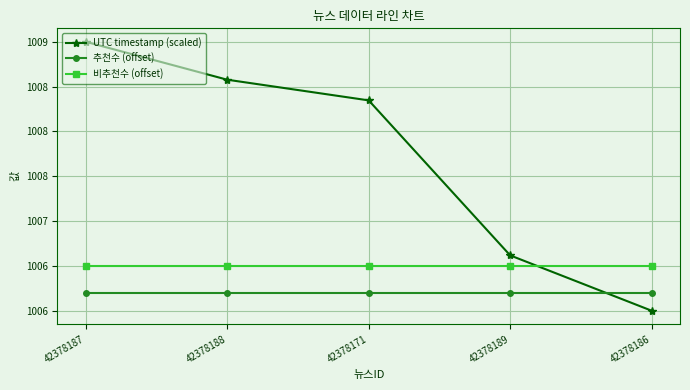

At how many categories does at least one series exceed 1007?

3